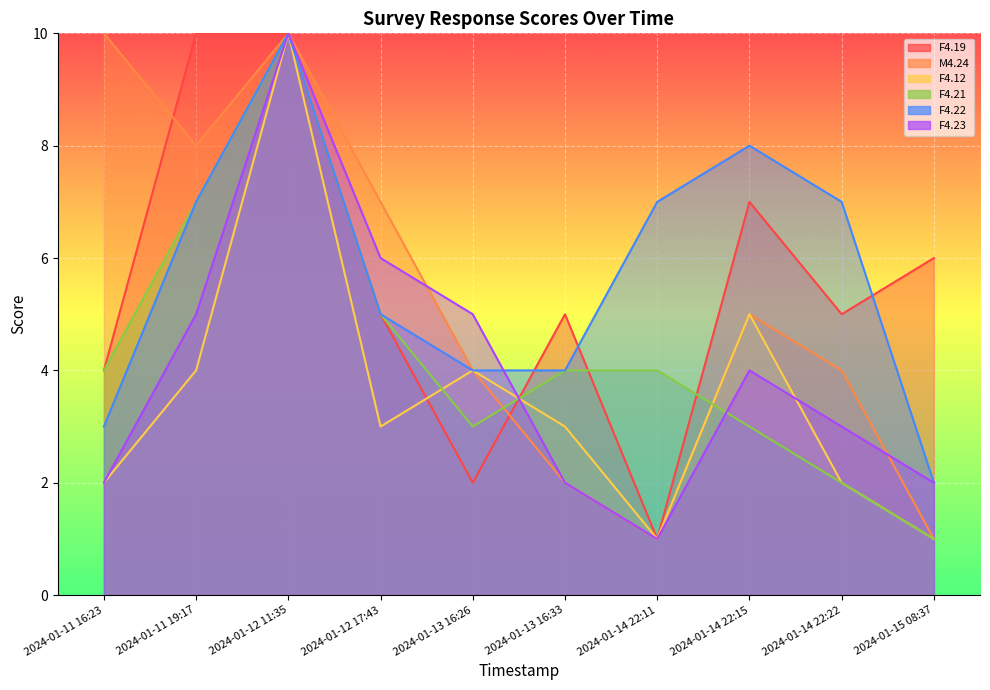

Which series has the largest range (max minus min)?

F4.19